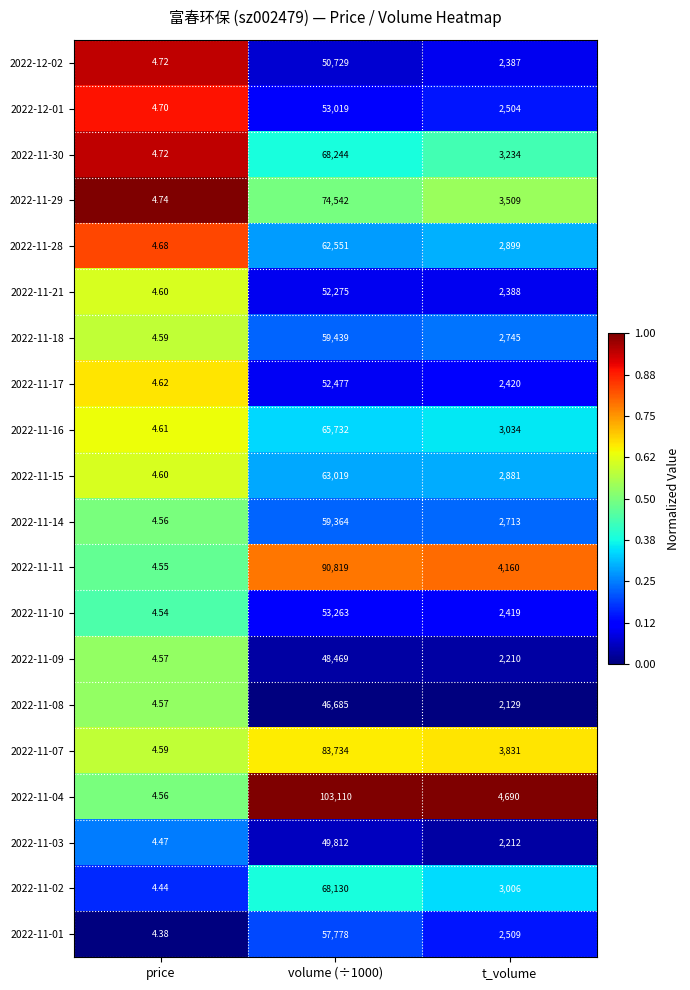

Is the value of 2022-11-16 at price greater than the value of 2022-11-14 at volume (÷1000)?

No